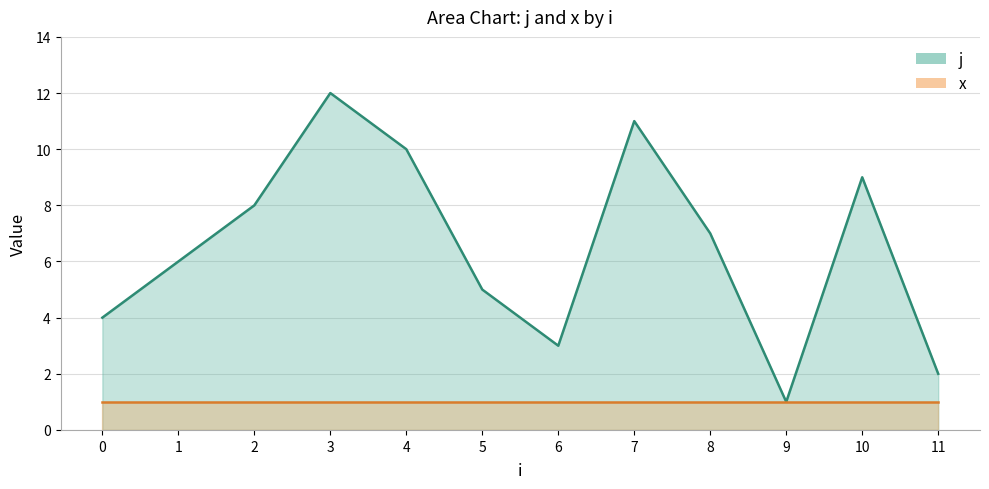

What is the value of the 2nd point from the left?

6